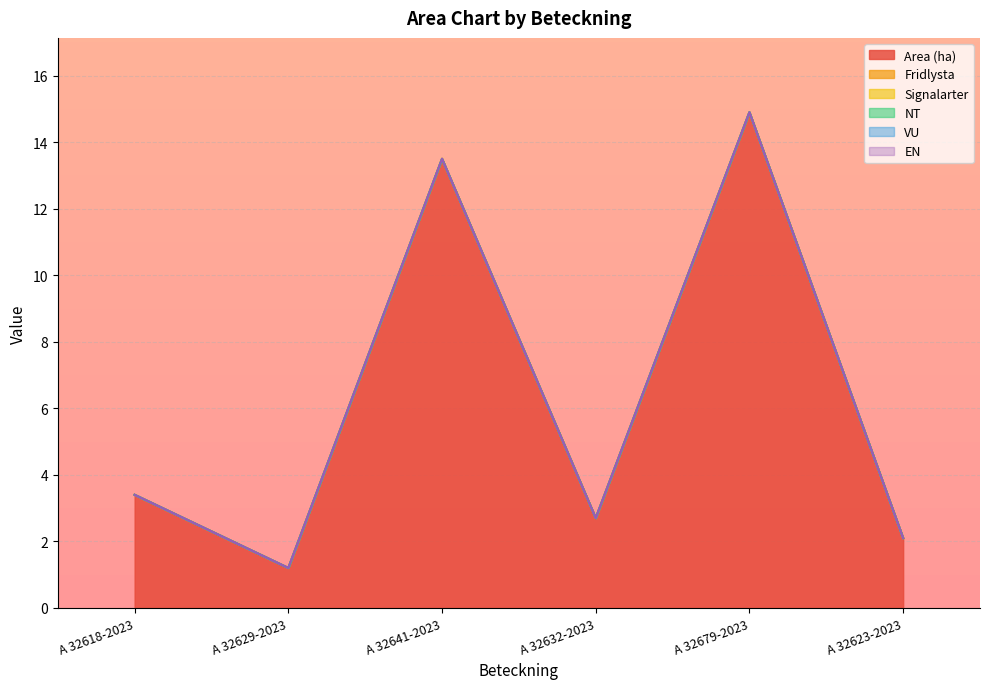

The value of Area (ha) at A 32641-2023 is 24.0. True or false?

False